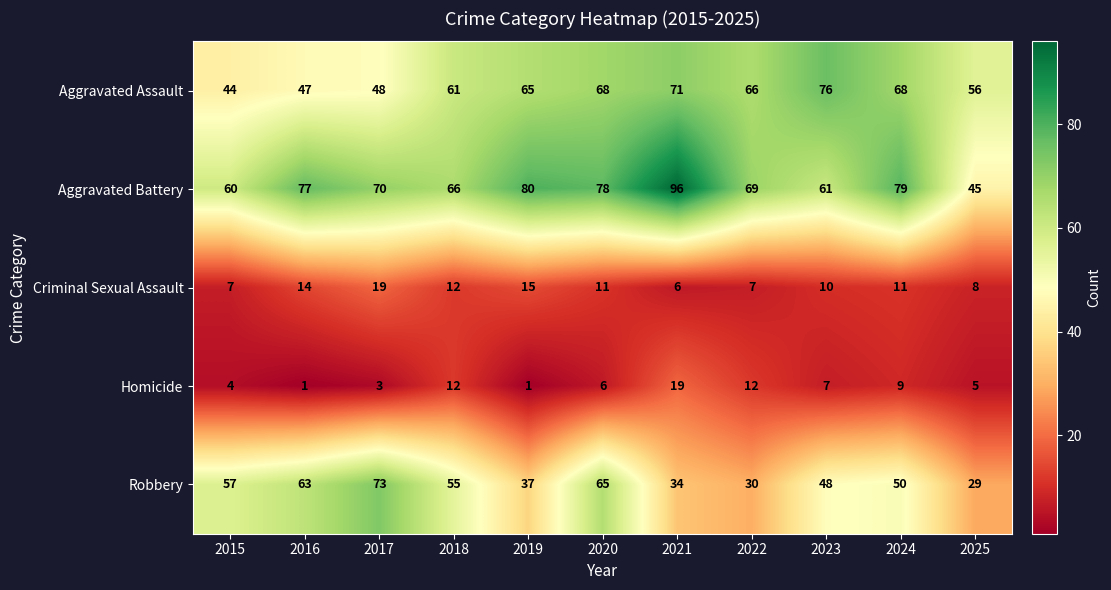

Rank the series at 2022 from lowest to highest value.

Criminal Sexual Assault, Homicide, Robbery, Aggravated Assault, Aggravated Battery